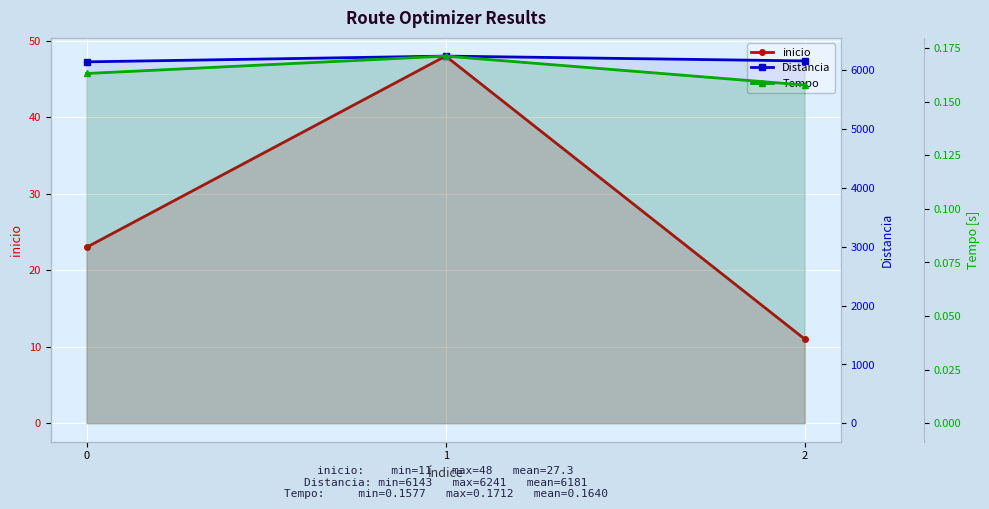

At which category is the sum across all series the highest?

1